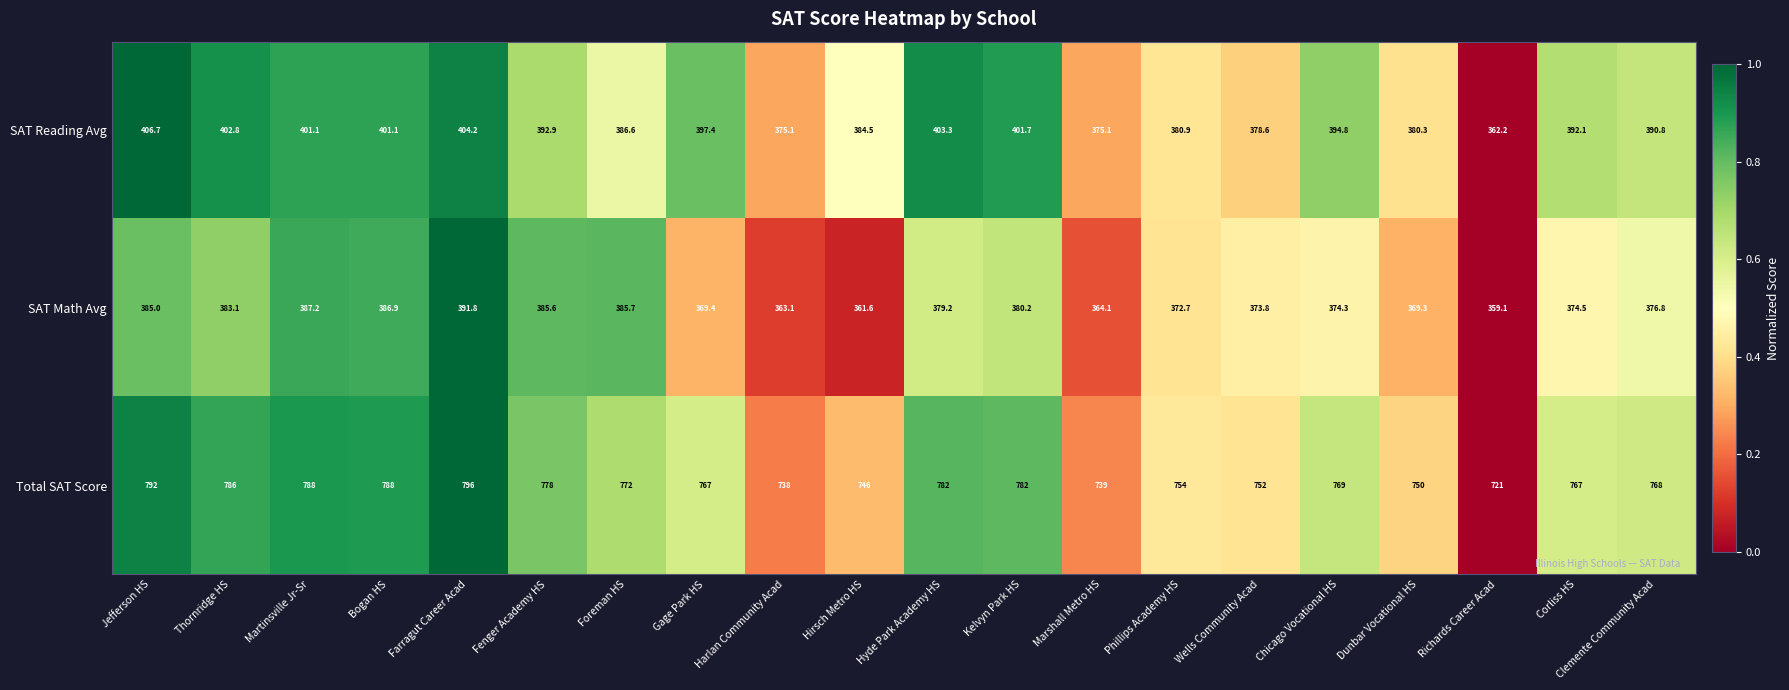

What is the difference between the SAT Reading Avg values at Thornridge HS and Hyde Park Academy HS?

0.5